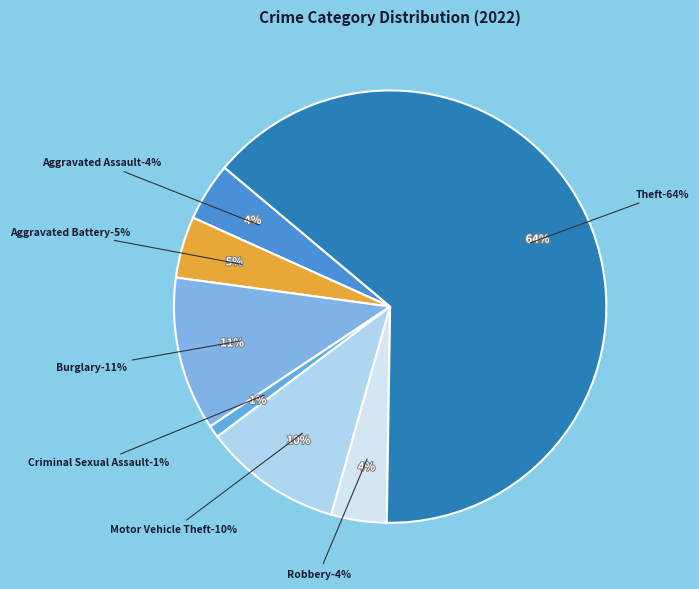

Which slice is the largest?

Theft